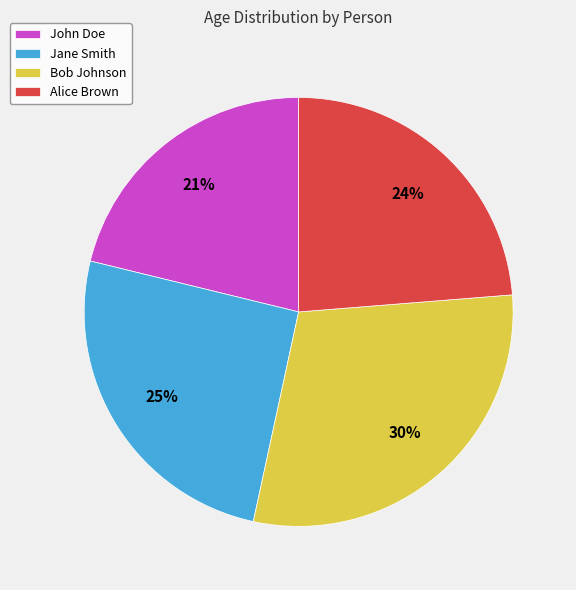

Is it true that Bob Johnson is 23% of the pie?

False